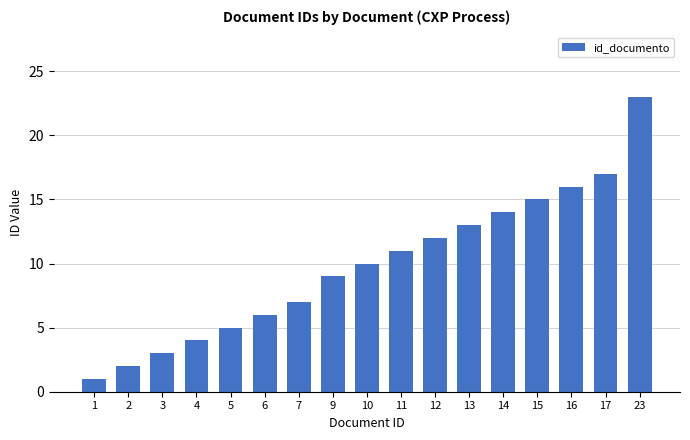

How many data points are less than 10?

8